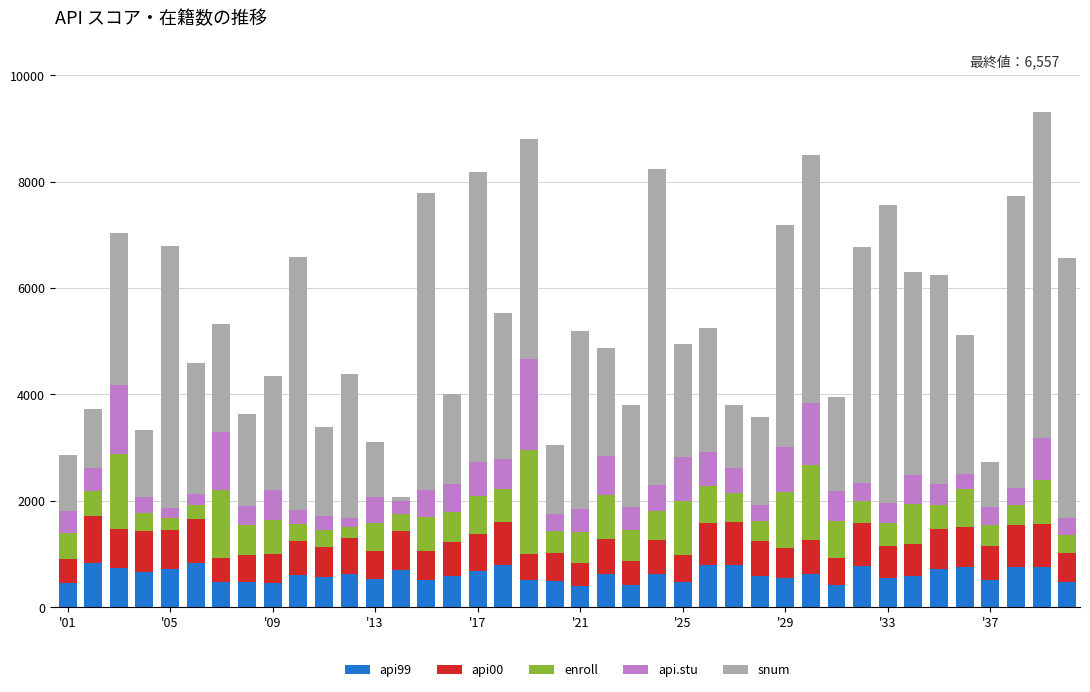

Are the bars grouped side by side (vs. stacked)?

No